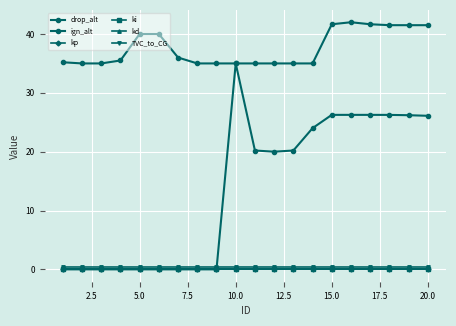

True or false: drop_alt and kd cross at least once.

False